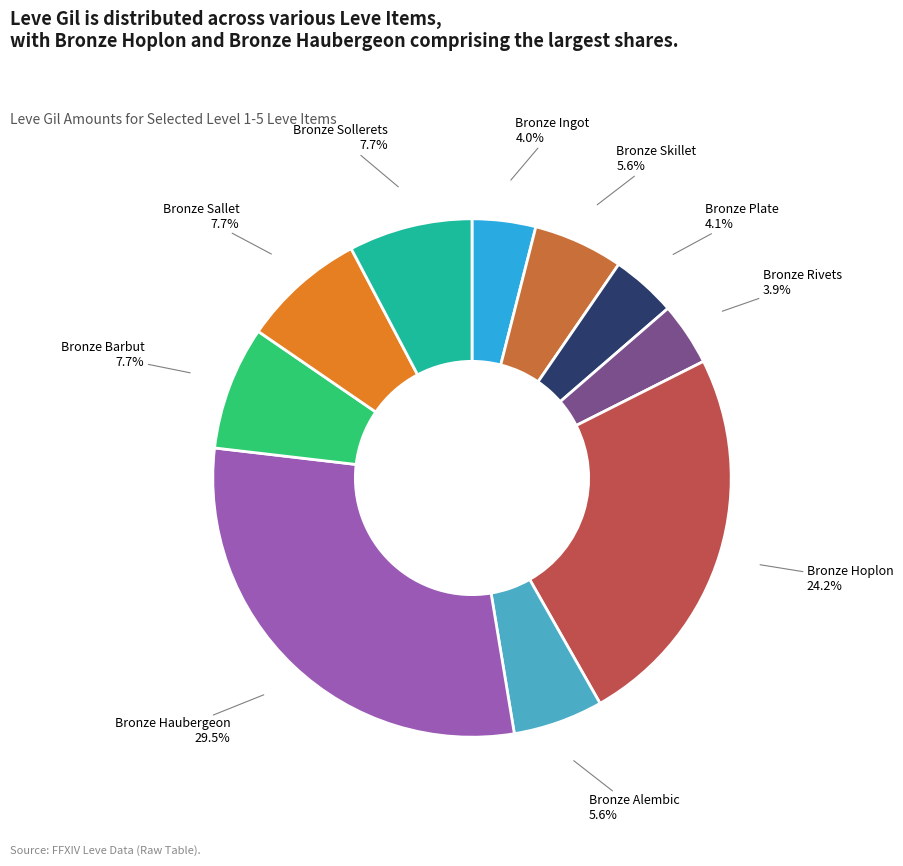

What percentage is the Bronze Plate slice, to the nearest percent?

4%